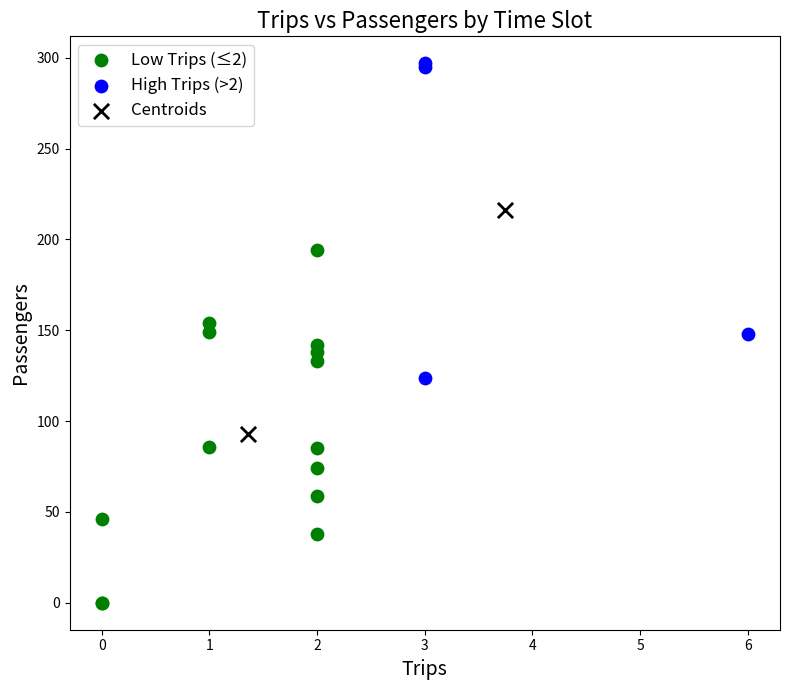

Which series has the largest Y range (max minus min)?

Low Trips (≤2)